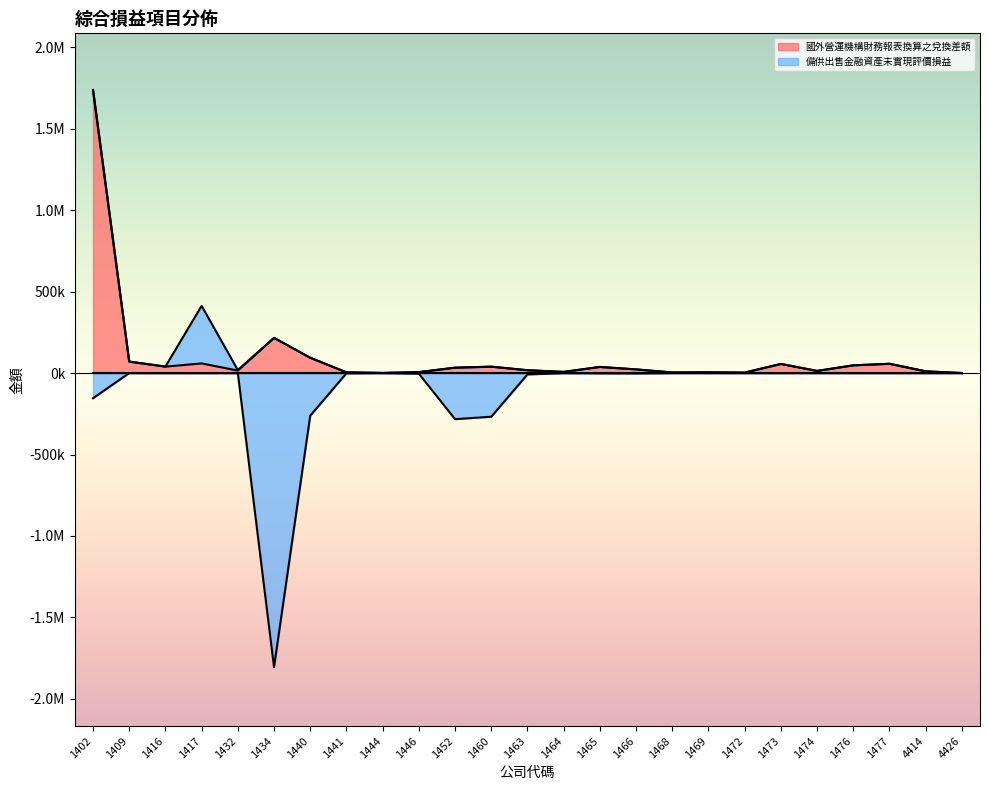

What is the minimum value shown in the chart?

-1805078